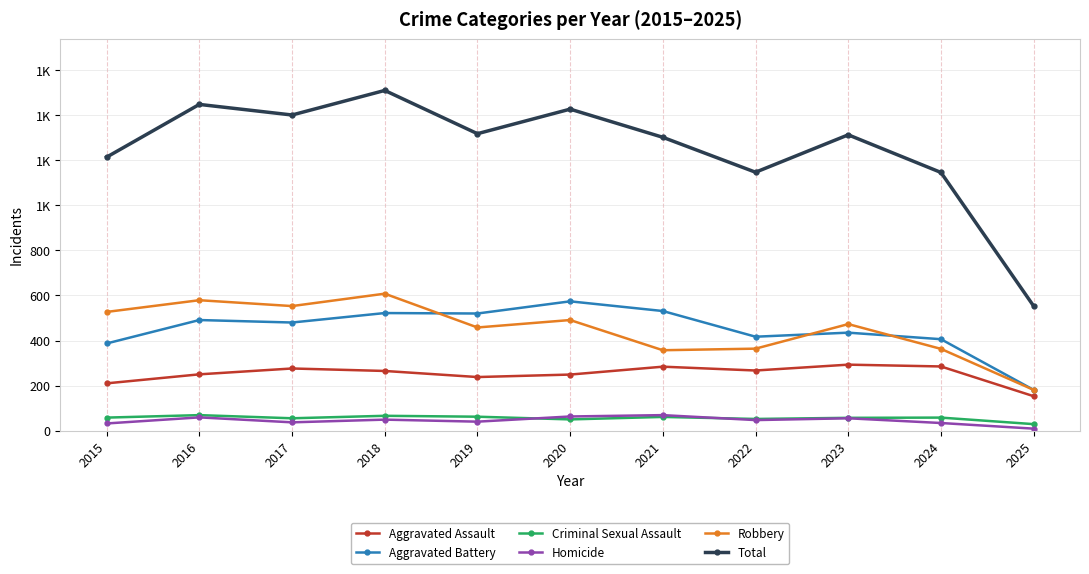

What is the sum of all Homicide values?

494